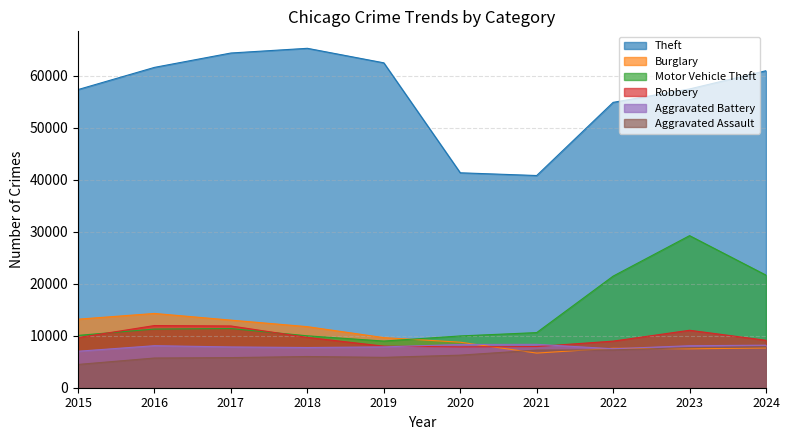

Is it true that Robbery equals 7920 at 2021?

True